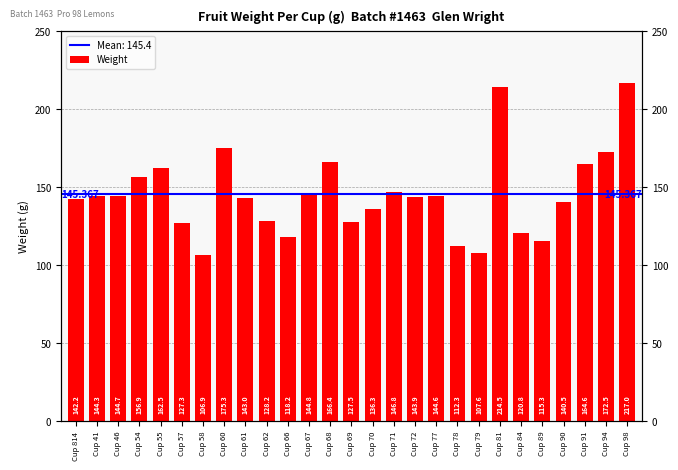

What is the label of the 5th bar from the right?

Cup 89